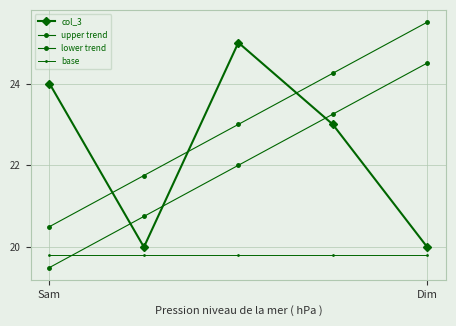

How many lines are shown in the chart?

4